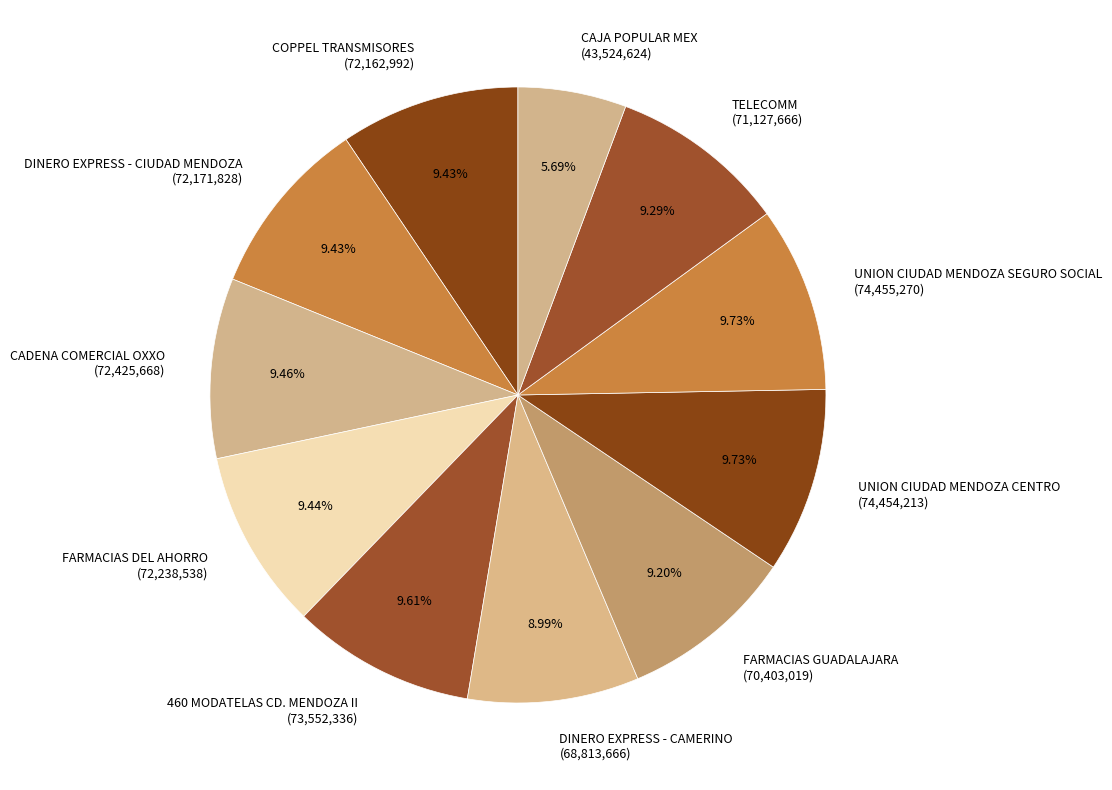

To the nearest percent, what percentage of the pie is UNION CIUDAD MENDOZA SEGURO SOCIAL?

10%